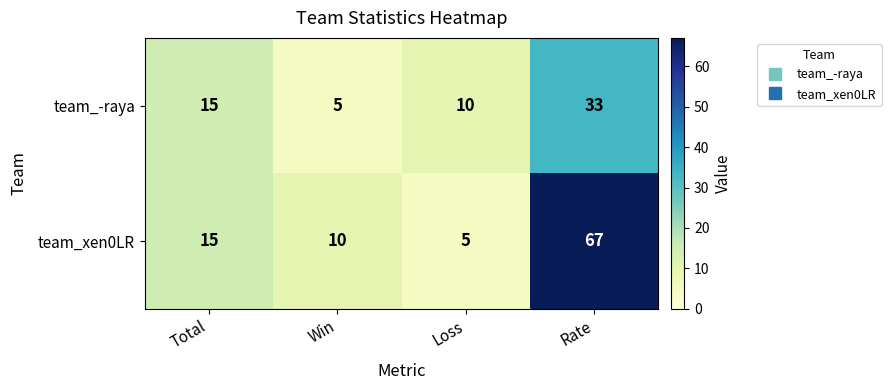

Reading left to right, what are all the values shown in this chart?

team_-raya: 15	5	10	33
team_xen0LR: 15	10	5	67